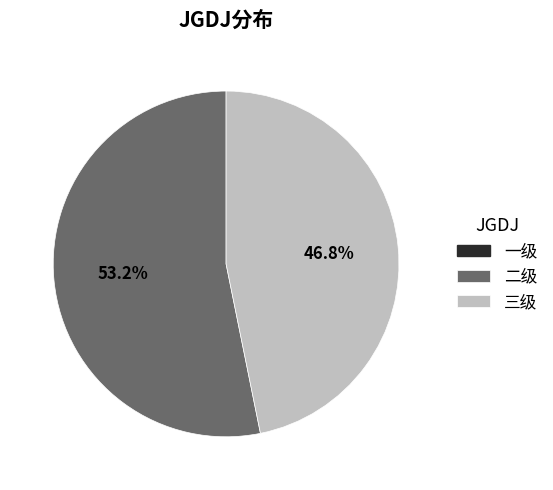

Does any single category account for the majority?

Yes